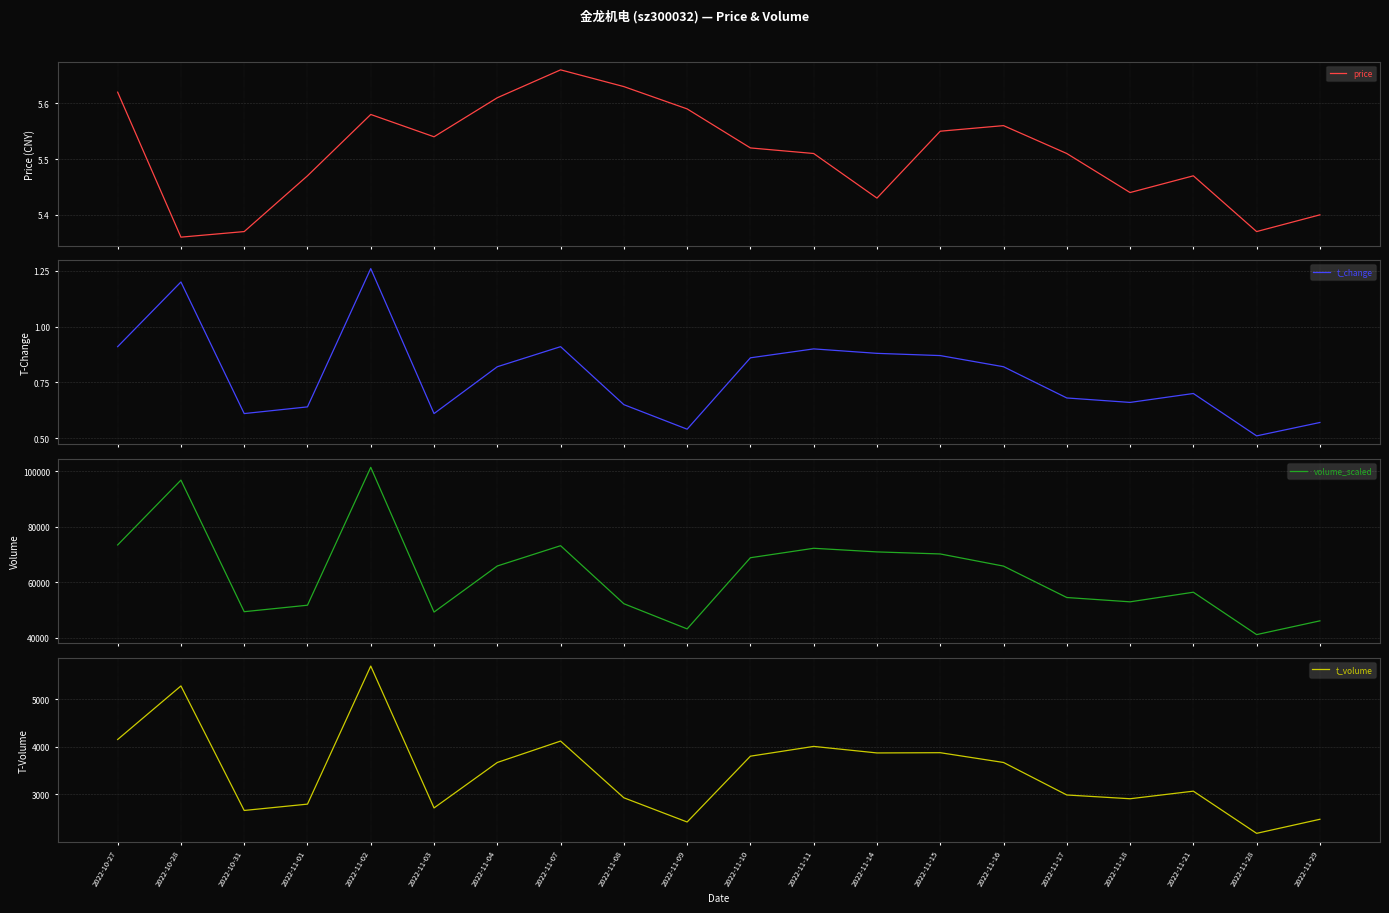

At how many categories does at least one series exceed 71357?

5